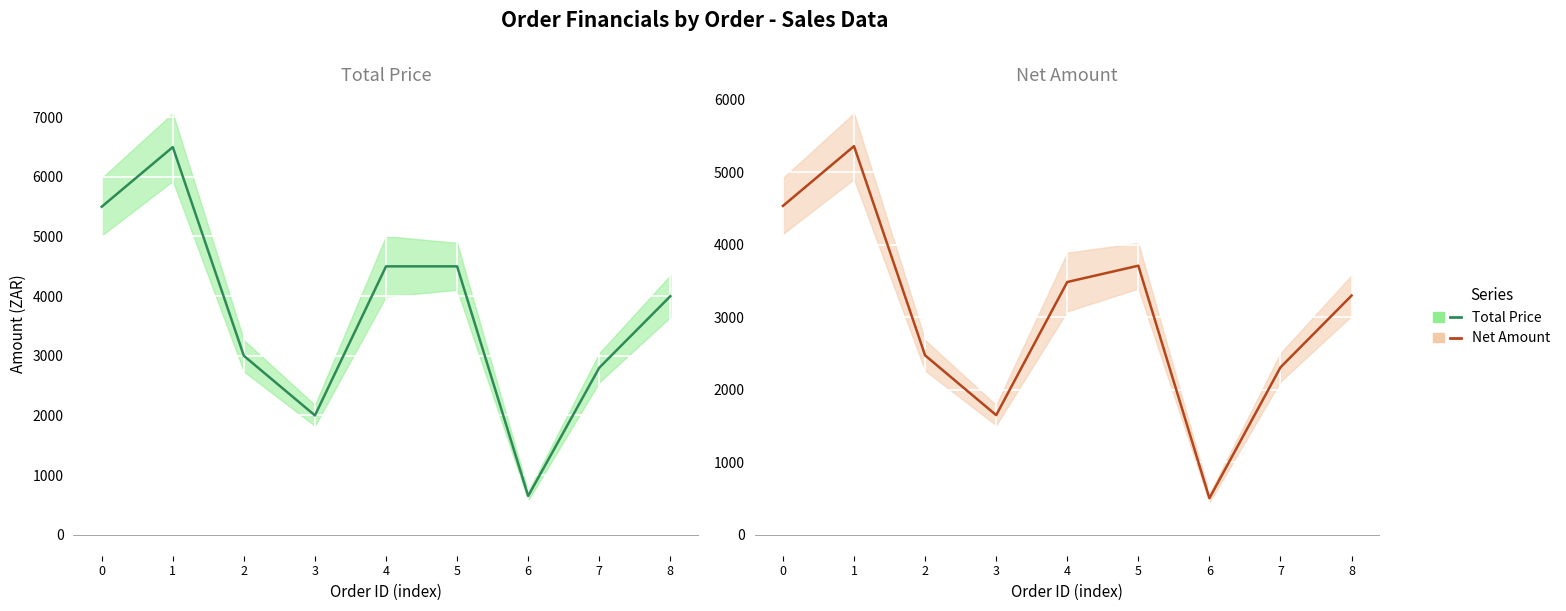

How many data points in Net Amount are above 3299?

5